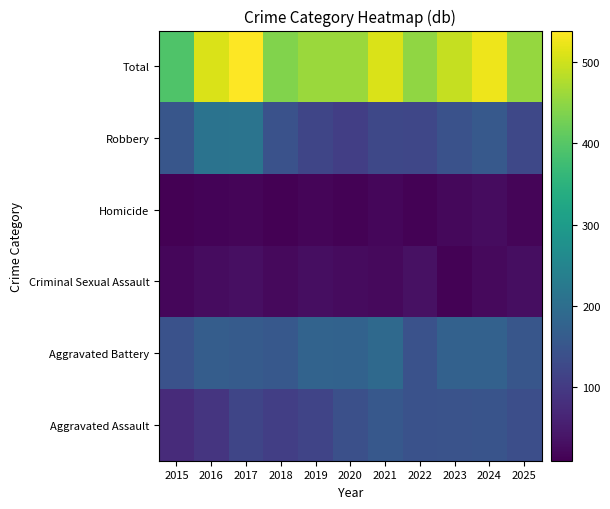

Reading right to left, extract all data points from this chart.

Aggravated Assault: 2025=137	2024=146	2023=144	2022=142	2021=154	2020=139	2019=117	2018=107	2017=119	2016=90	2015=74
Aggravated Battery: 2025=151	2024=173	2023=173	2022=142	2021=190	2020=176	2019=178	2018=155	2017=161	2016=166	2015=142
Criminal Sexual Assault: 2025=28	2024=22	2023=12	2022=32	2021=23	2020=25	2019=29	2018=23	2017=30	2016=27	2015=18
Homicide: 2025=16	2024=26	2023=20	2022=12	2021=19	2020=12	2019=16	2018=10	2017=17	2016=15	2015=9
Robbery: 2025=123	2024=158	2023=143	2022=122	2021=123	2020=108	2019=120	2018=143	2017=212	2016=210	2015=151
Total: 2025=455	2024=525	2023=492	2022=450	2021=509	2020=460	2019=460	2018=438	2017=539	2016=508	2015=394